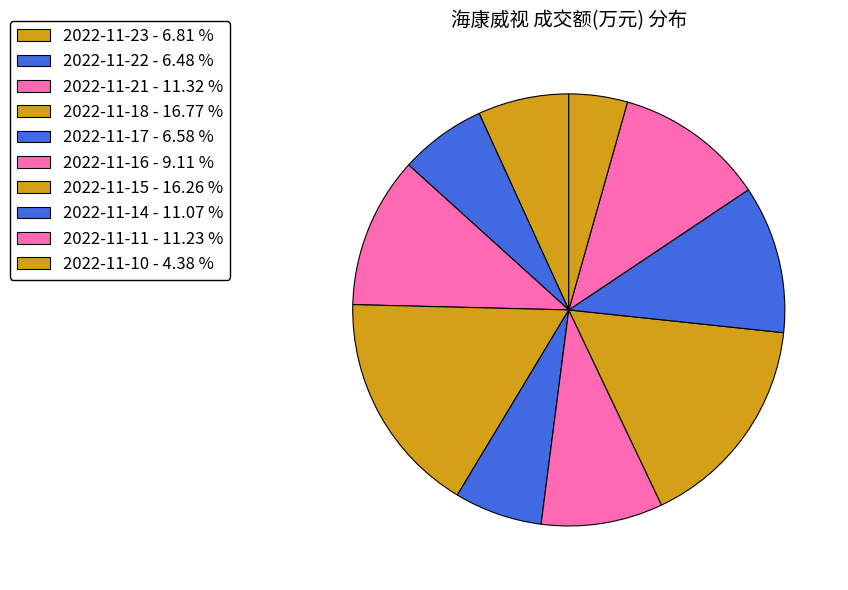

To the nearest percent, what is the difference between the 2022-11-18 and 2022-11-15 slice percentages?

1%